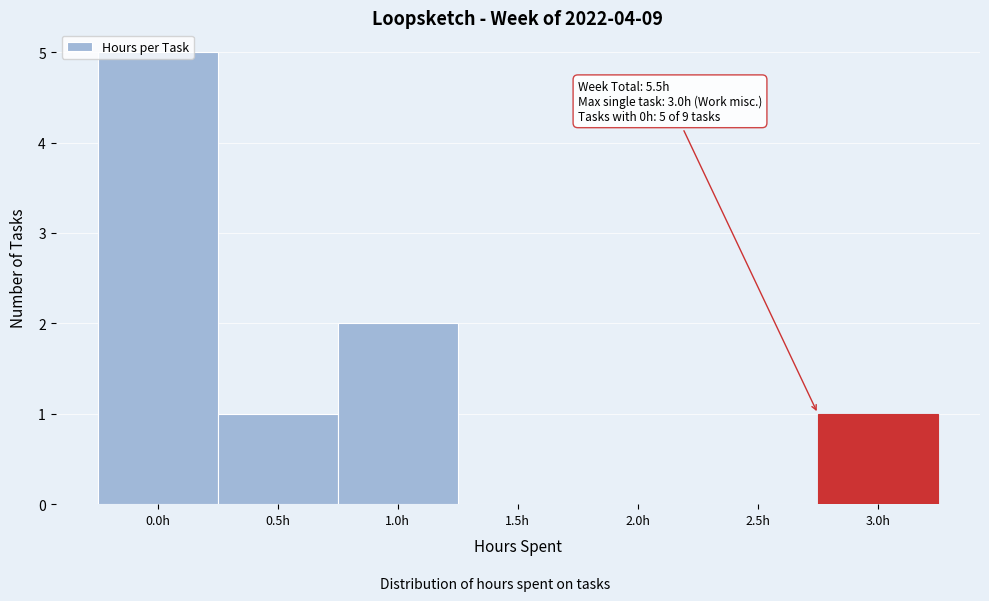

What is the maximum value shown in the chart?

5